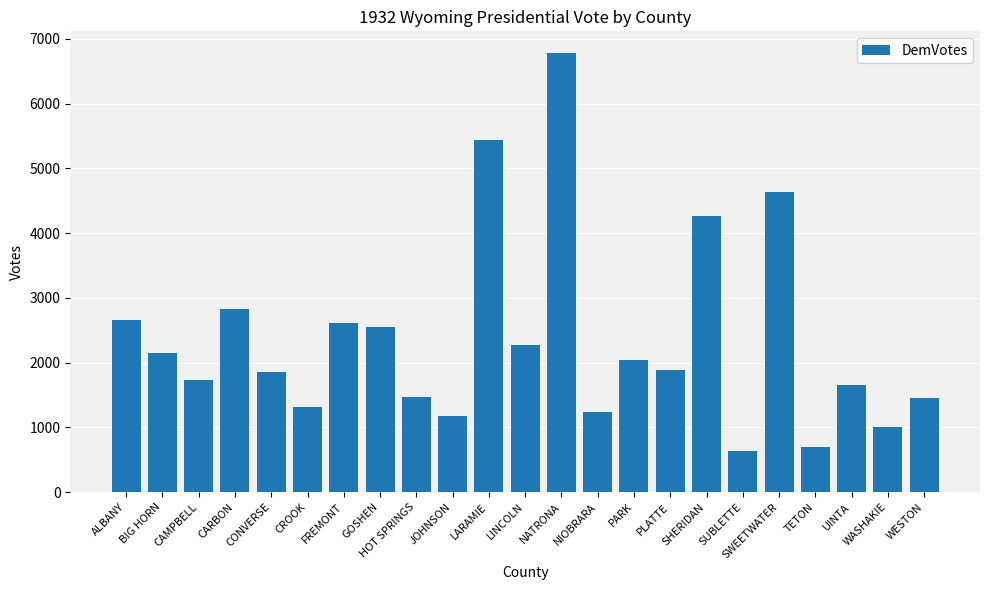

What is the change in value from CROOK to WESTON?

+142